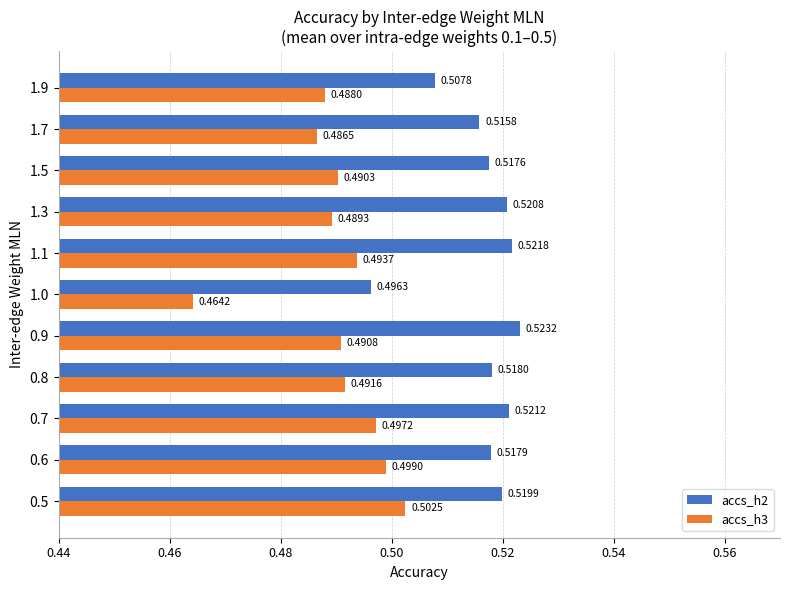

What is the sum of the accs_h3 values at 1.0 and 0.6?

1.0